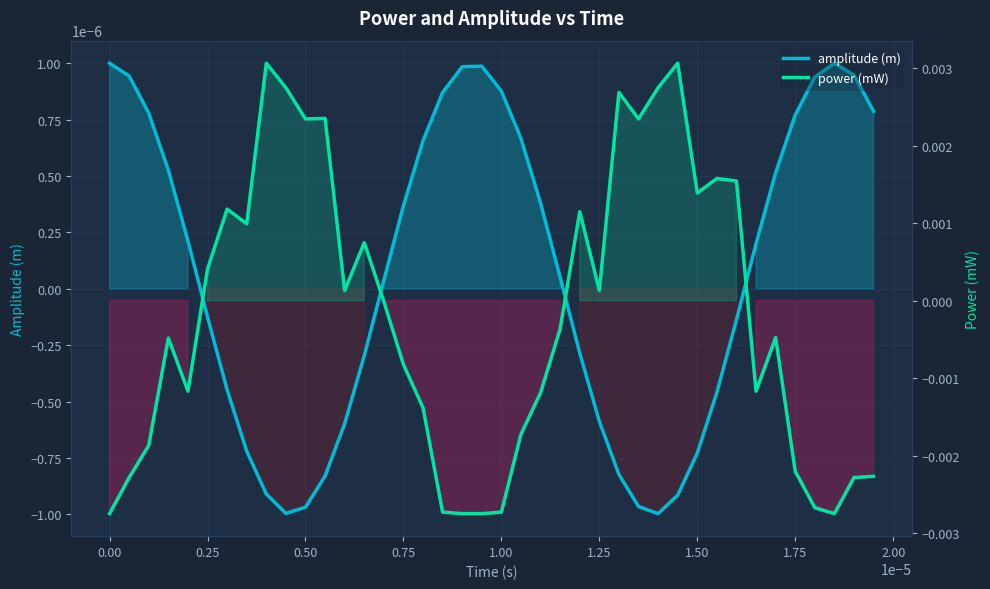

How many data points in amplitude (m) are less than 0?

18